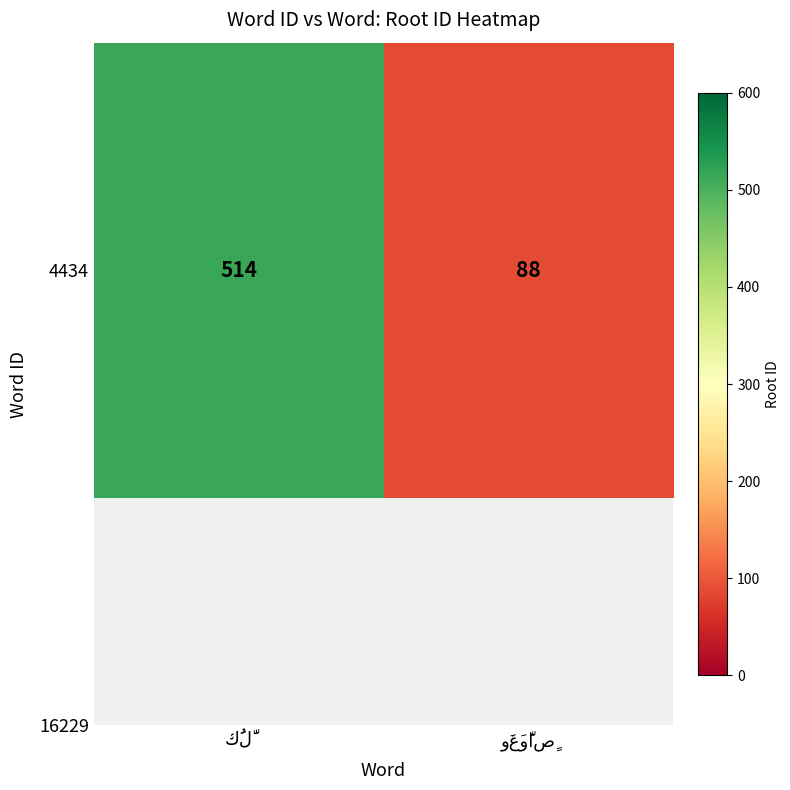

Which label corresponds to the largest value in the chart?

كُلَّ